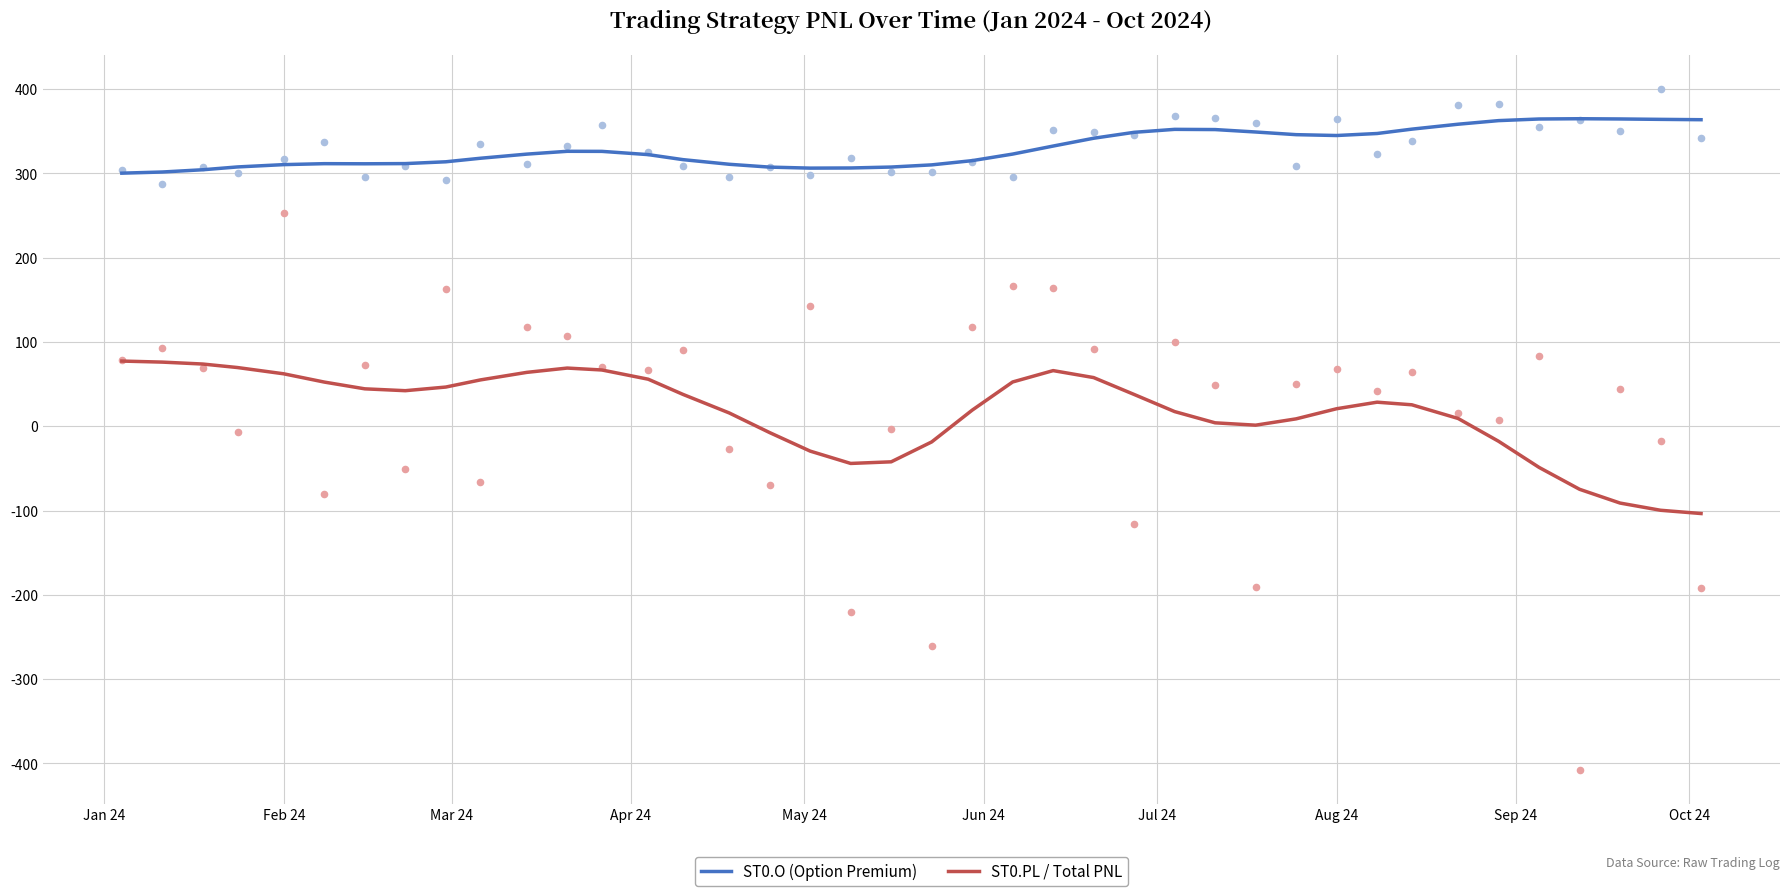

Which series has the largest total across all categories?

ST0.O (Option Premium)